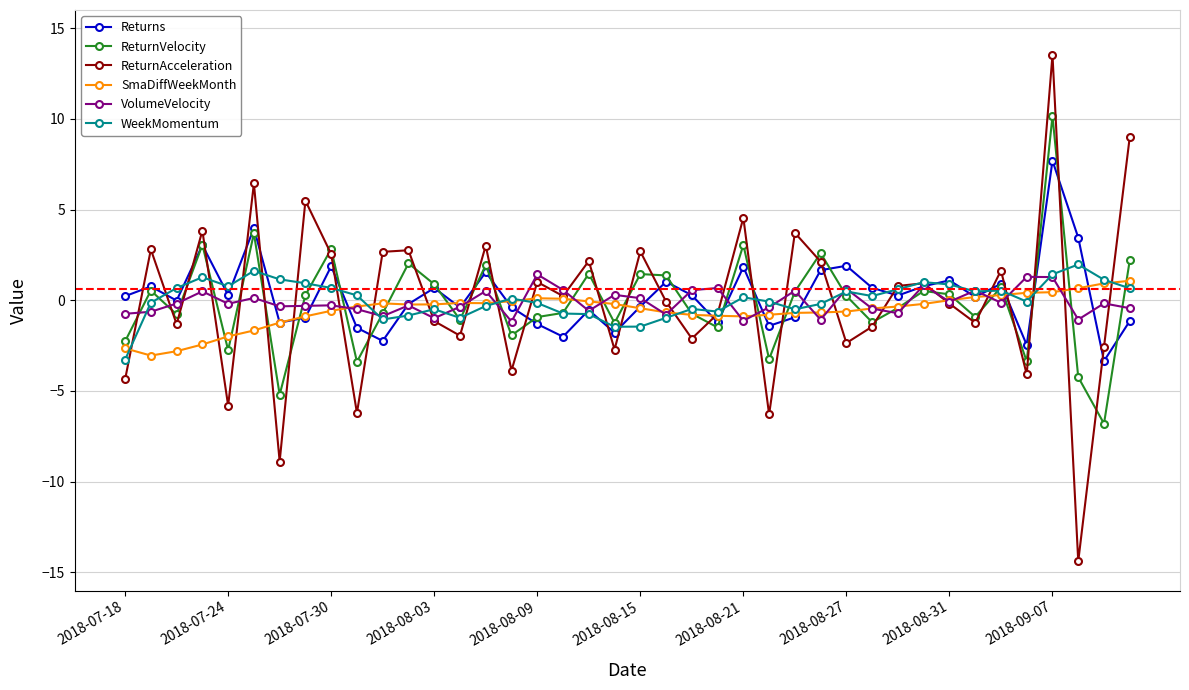

Which series has the widest spread of values?

ReturnAcceleration